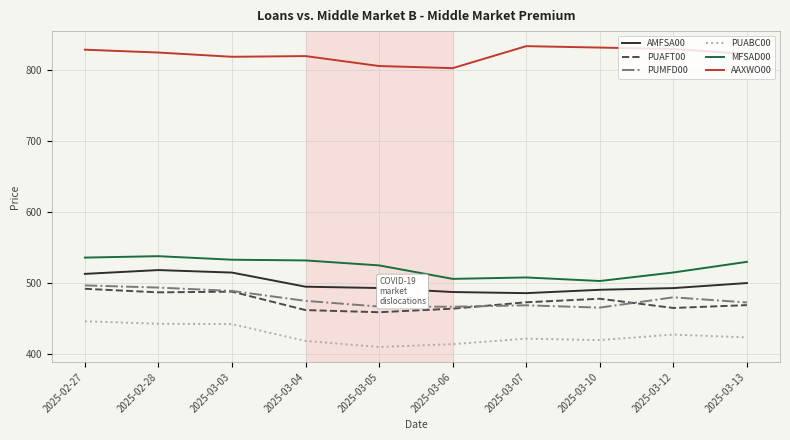

The value of PUMFD00 at 2025-03-04 is 475.0. True or false?

True